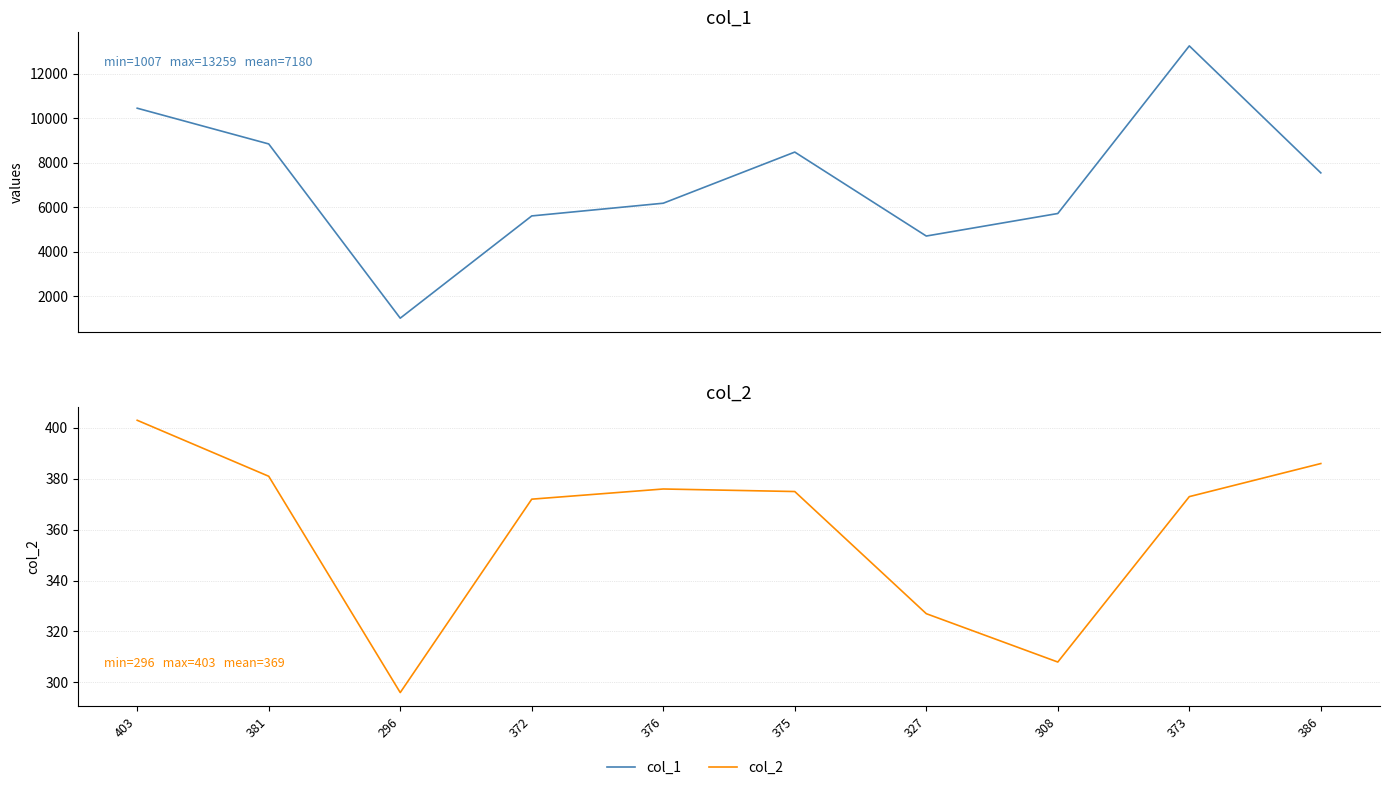

The col_1 series shows 1767 at 327. True or false?

False